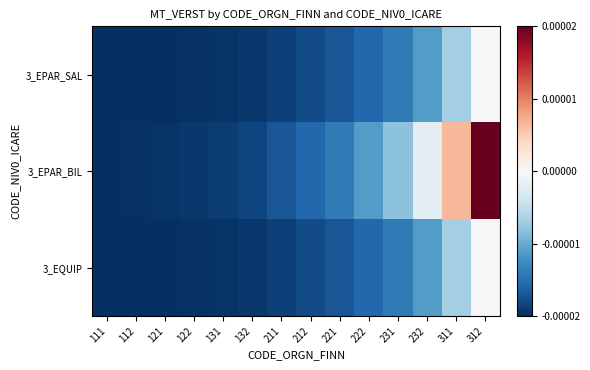

Rank the series by their maximum value, from highest to lowest.

3_EPAR_BIL, 3_EPAR_SAL, 3_EQUIP